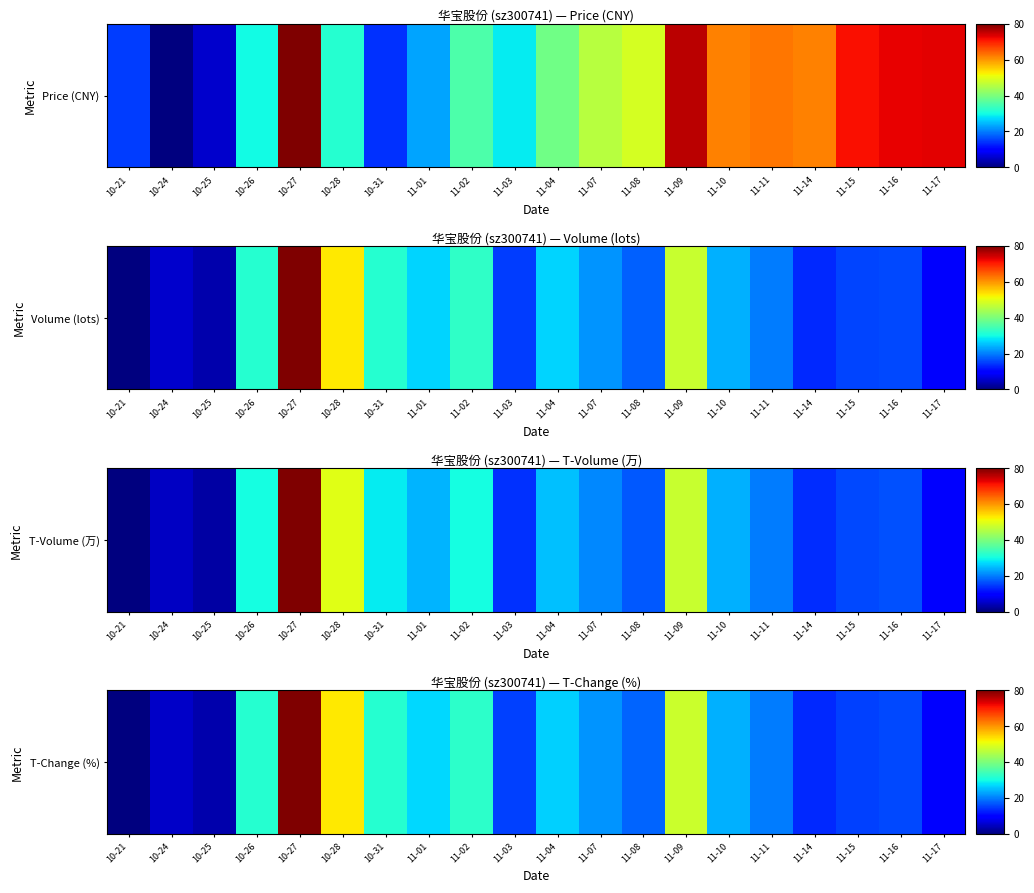

Reading right to left, extract all data points from this chart.

9.3	15.9	15.2	13.2	19.8	23.8	47.6	17.9	21.8	26.4	15.2	32.4	27.1	31.7	52.9	80.0	31.7	3.3	5.3	0.0